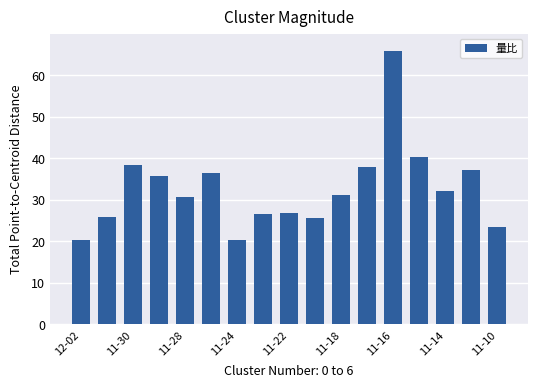

What is the minimum value shown in the chart?

20.3